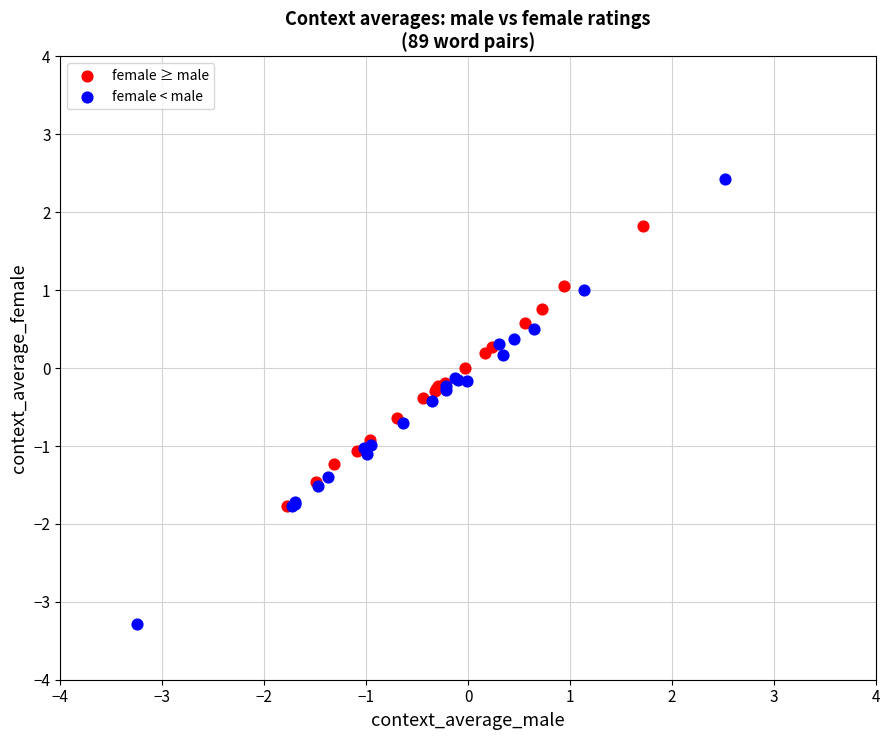

Which series reaches the maximum Y coordinate?

female < male